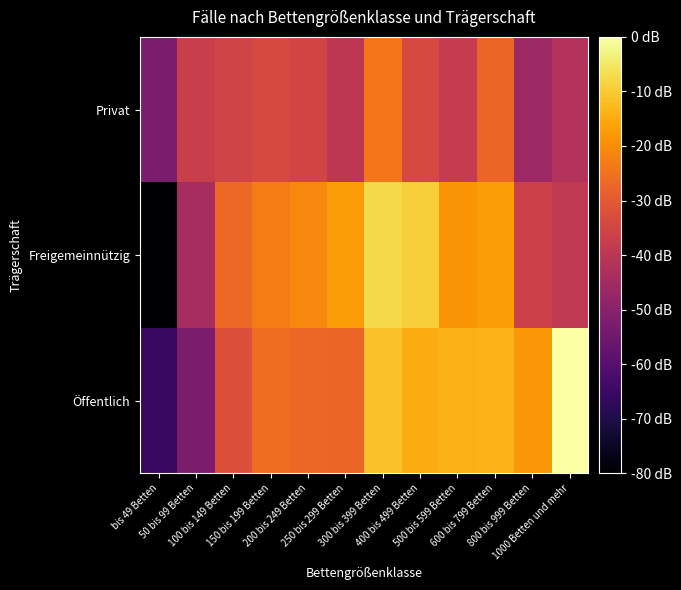

At how many categories does at least one series exceed 5?

12